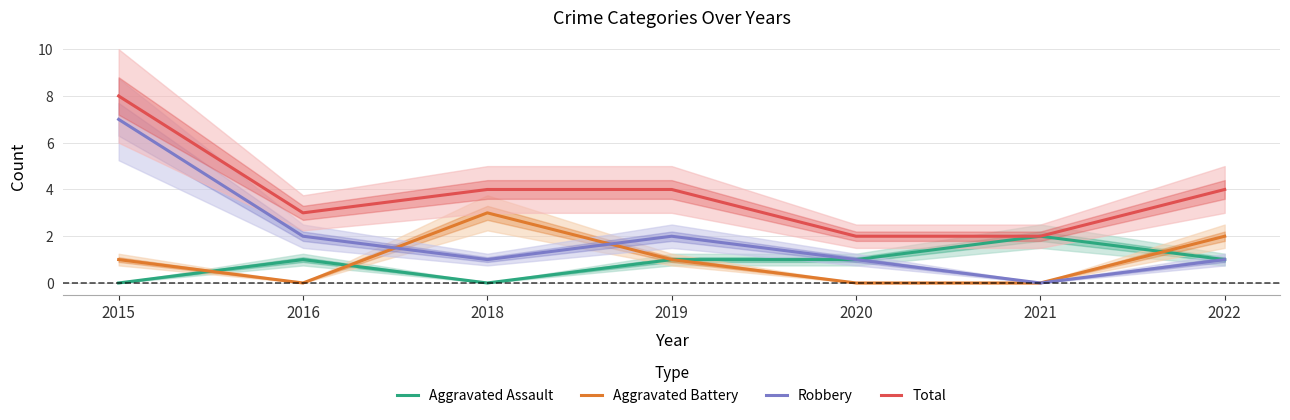

What is the value of the Aggravated Assault point at the 4th from the left?

1